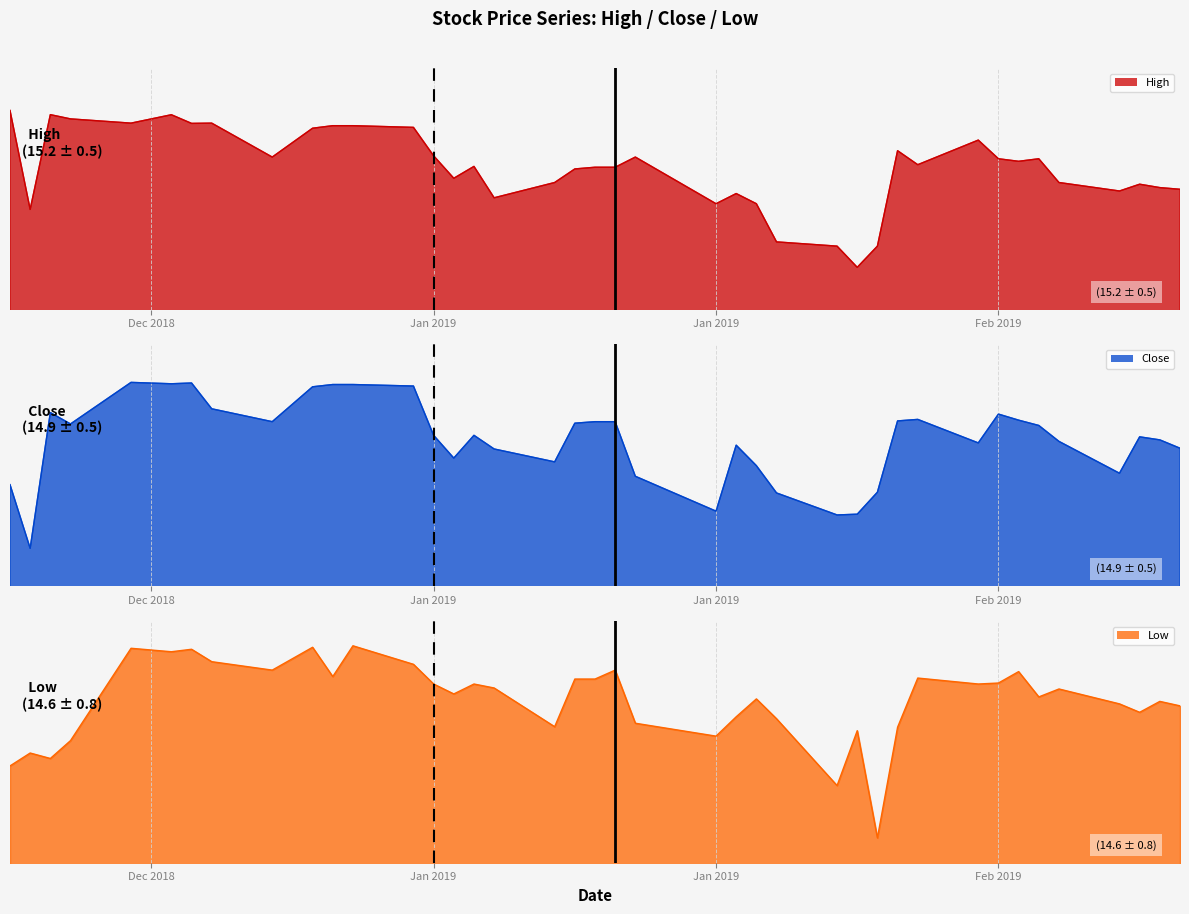

True or false: Low and Close intersect in this chart.

False